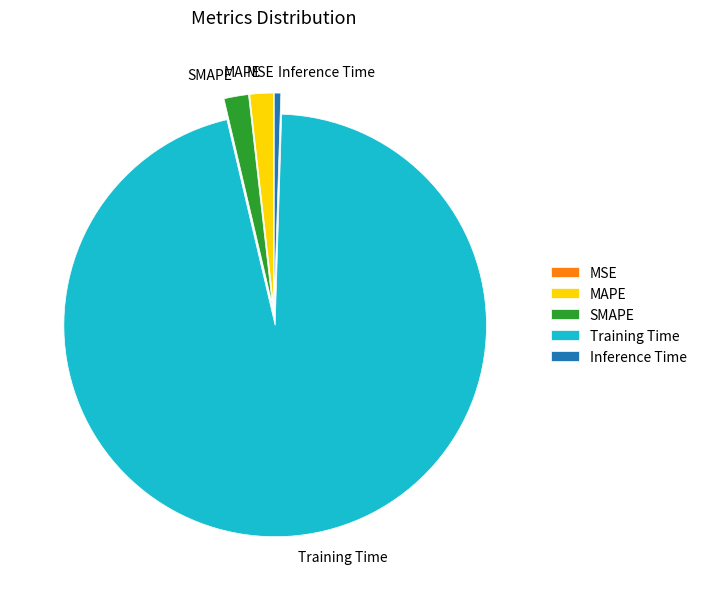

Do Training Time and MAPE together represent more than half of the pie?

Yes